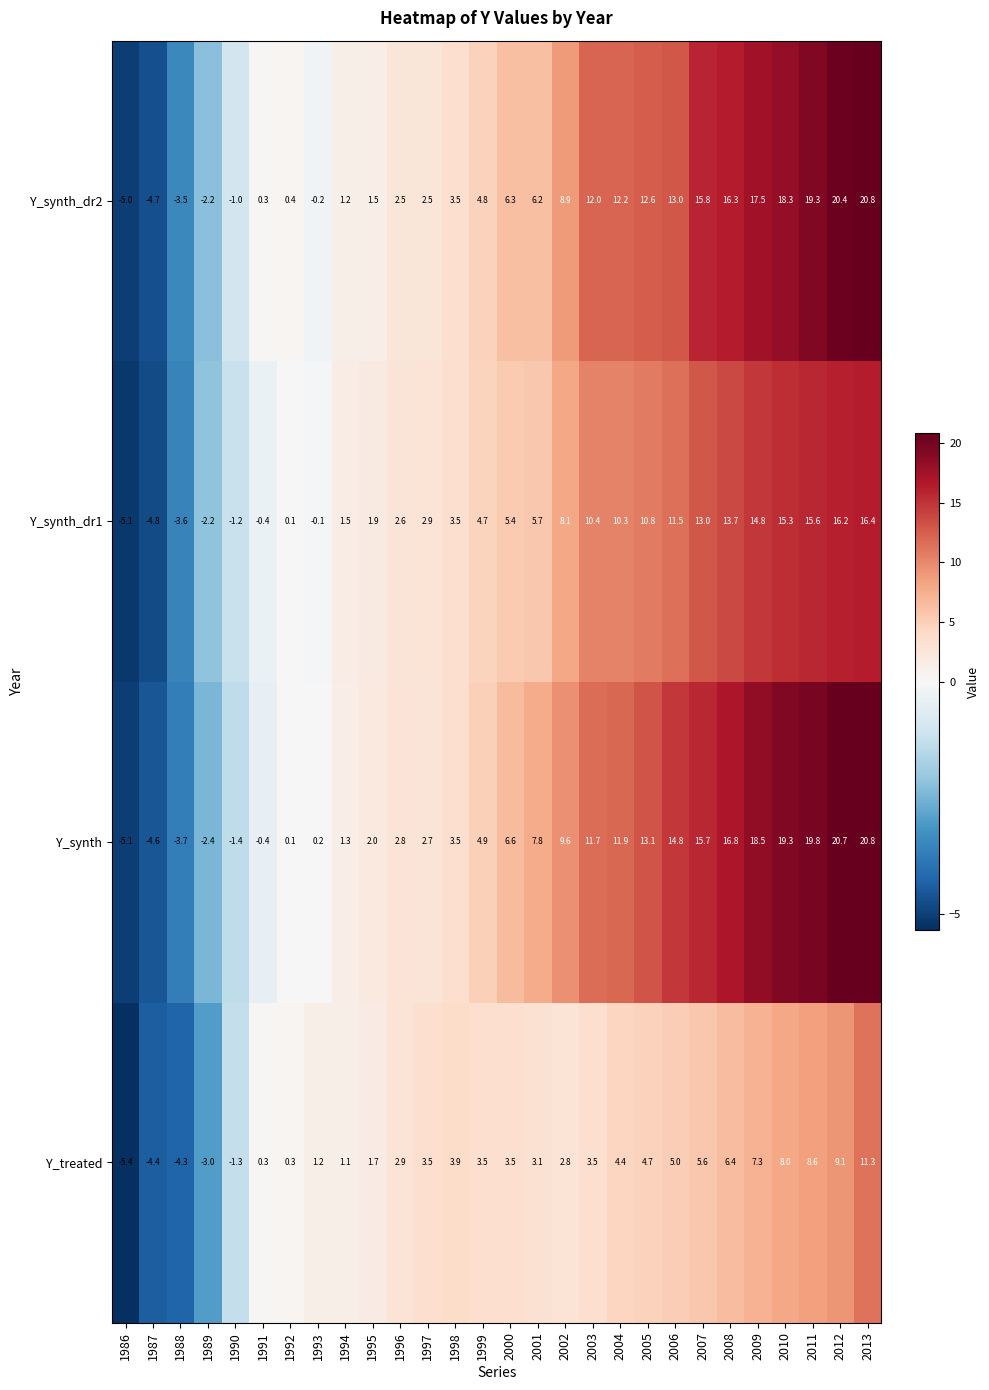

What is the difference between the maximum and minimum values in the Y_treated series?

16.7